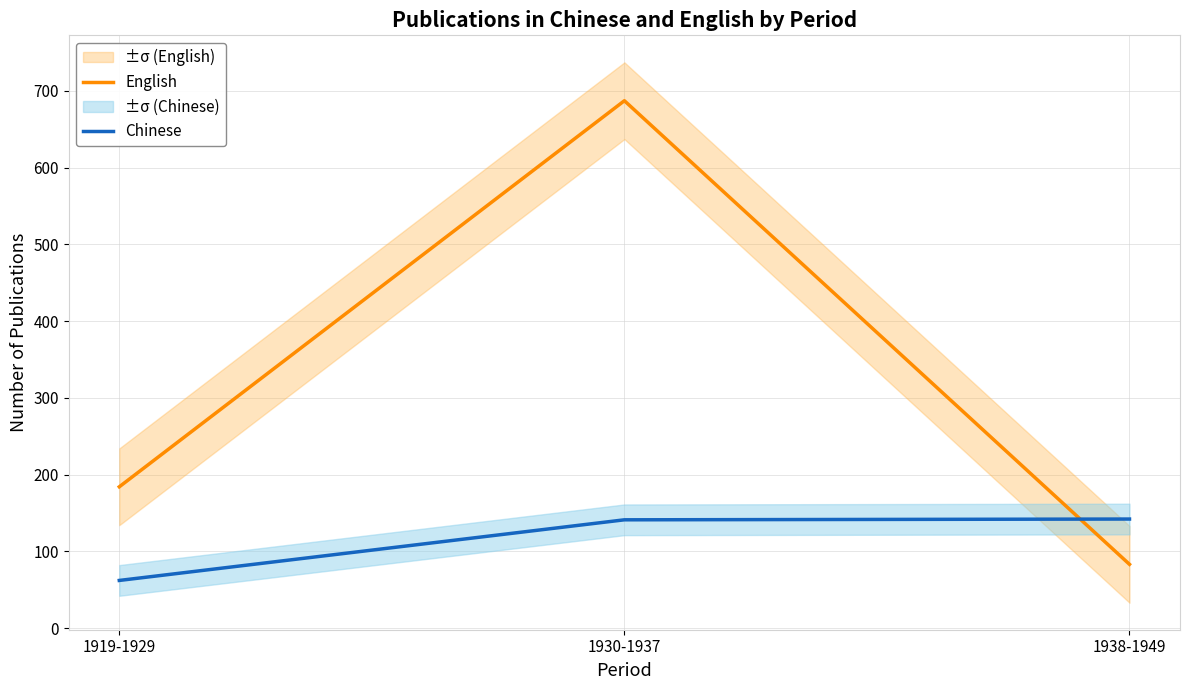

Is this an area chart (filled region under the line)?

No